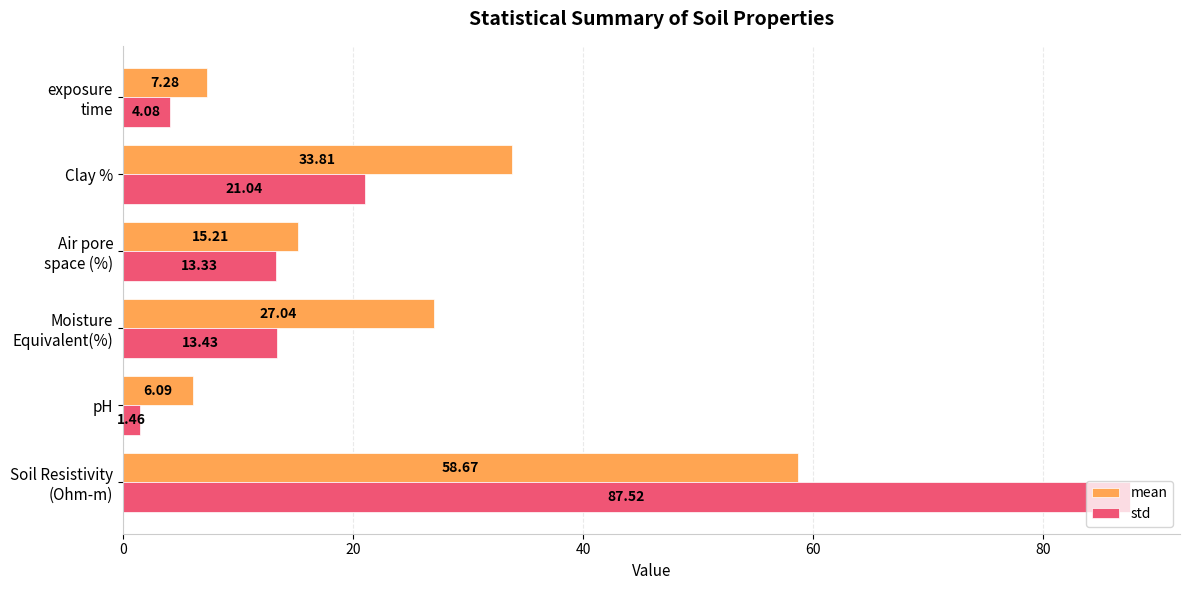

What is the spread (max minus min) of values at pH?

4.6